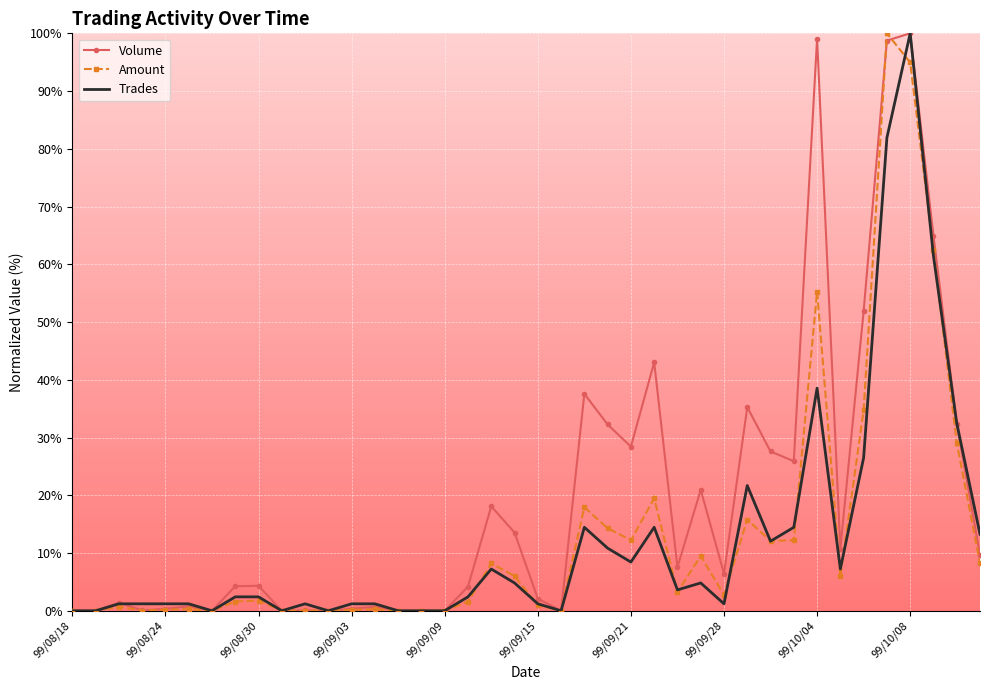

Which series has the largest total across all categories?

Volume